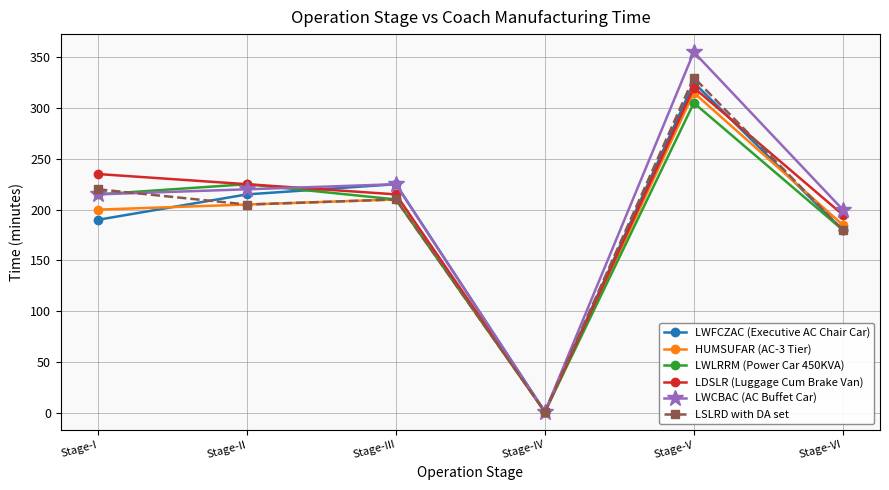

What is the difference between the highest and lowest values at Stage-I?

45